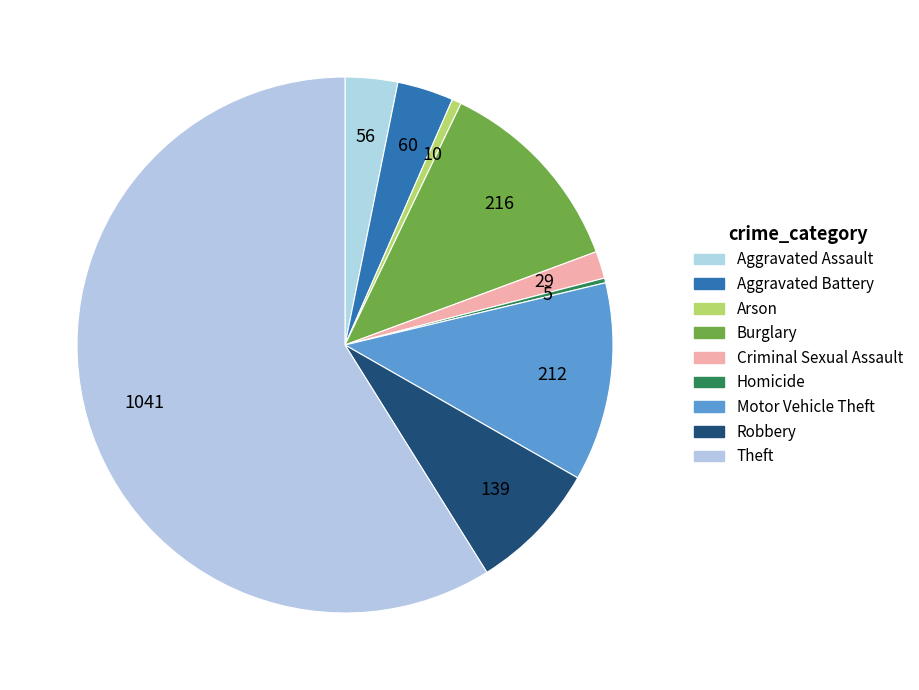

Does Theft account for over 50% of the chart?

Yes